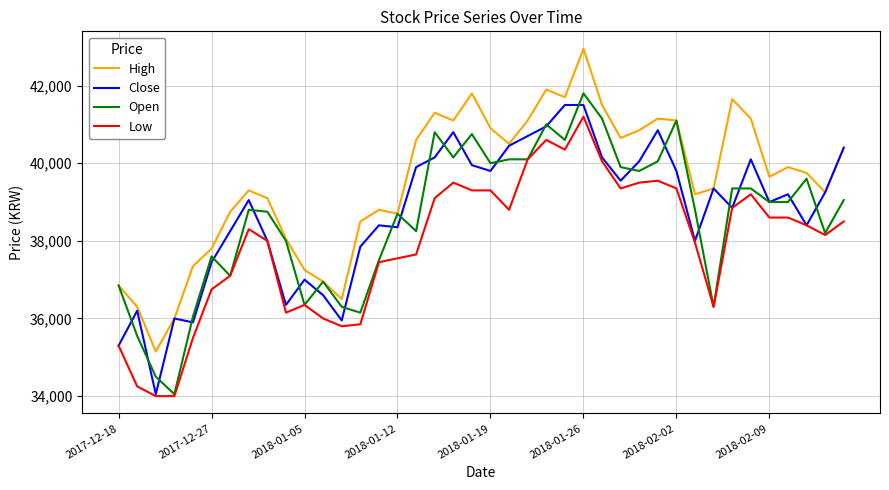

What is the highest value of the High series?

42950